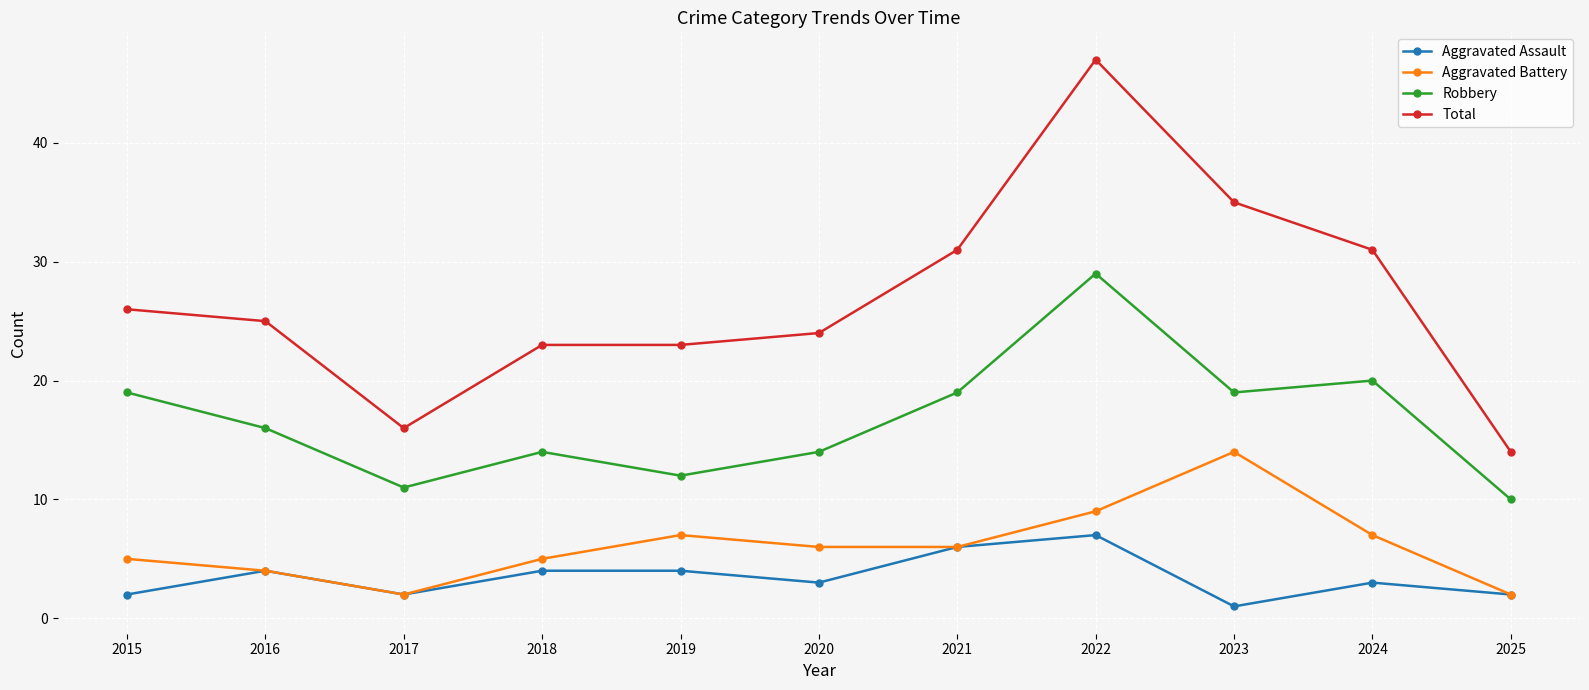

True or false: Robbery and Aggravated Battery cross at least once.

False